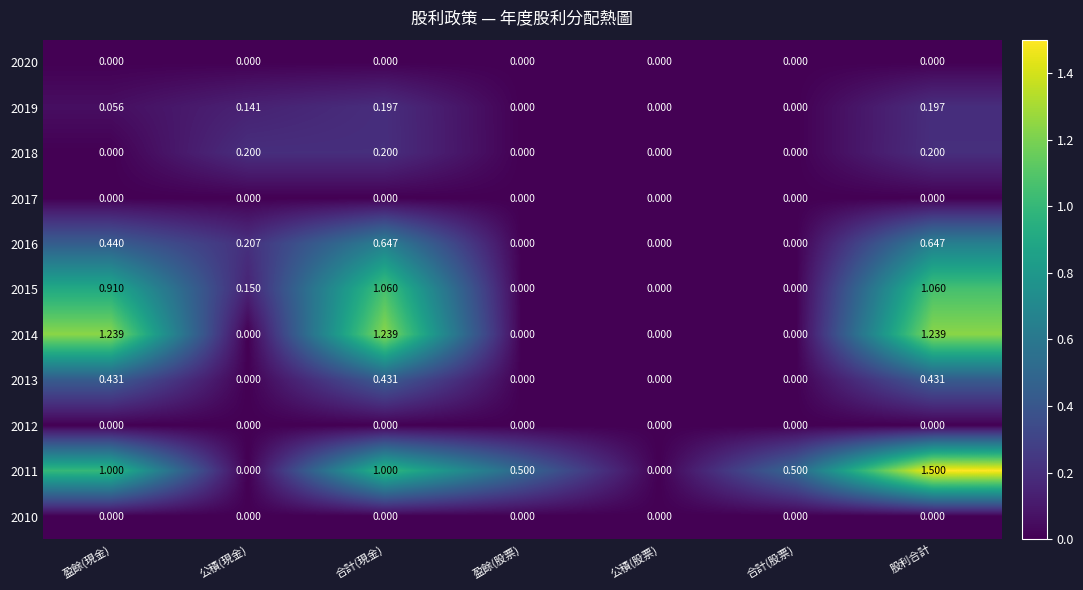

At which category is the sum across all series the highest?

股利合計